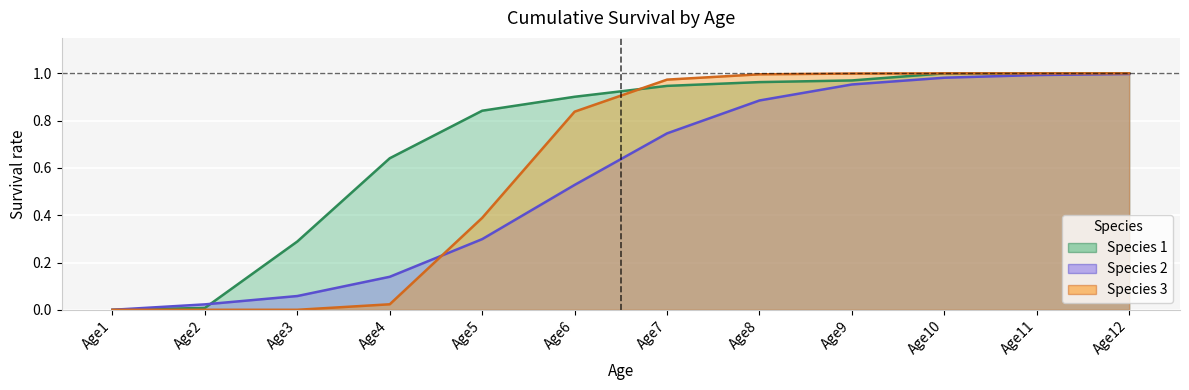

True or false: Species 2 has more than 1 interior local peaks.

False